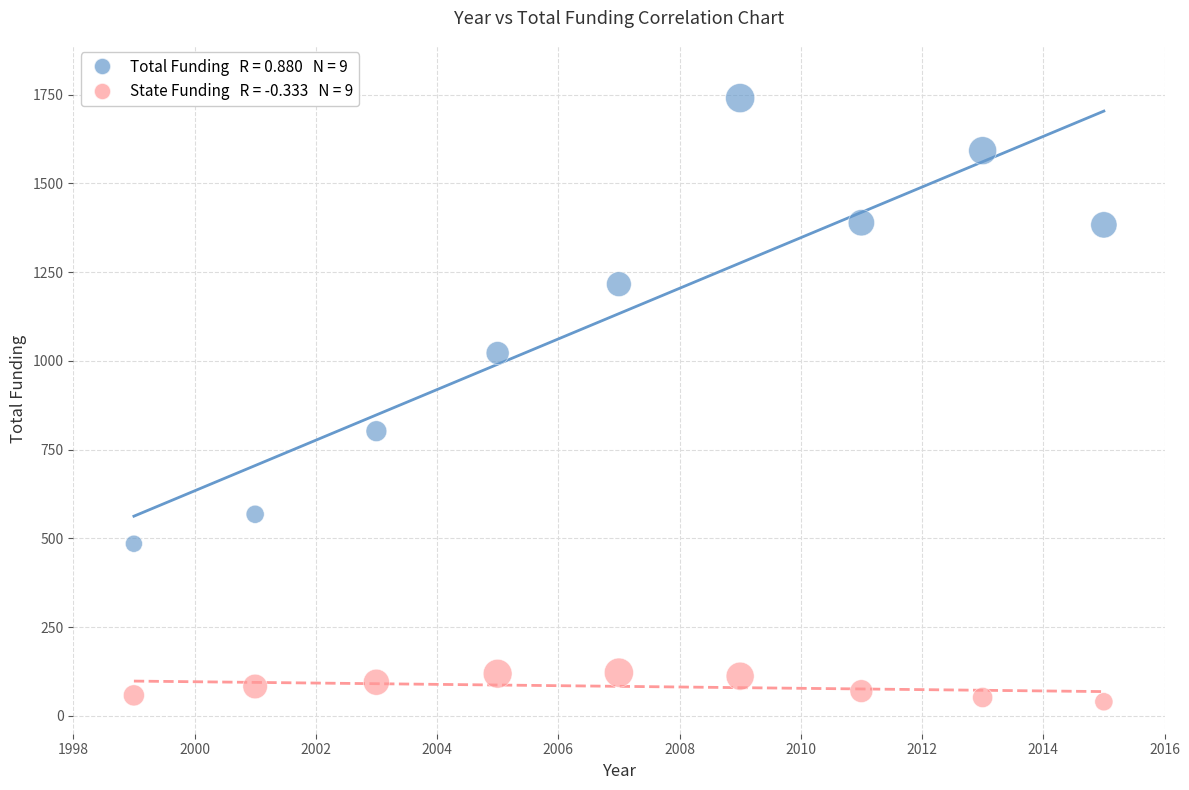

Across all data points, what is the range of X values (max minus min)?

16